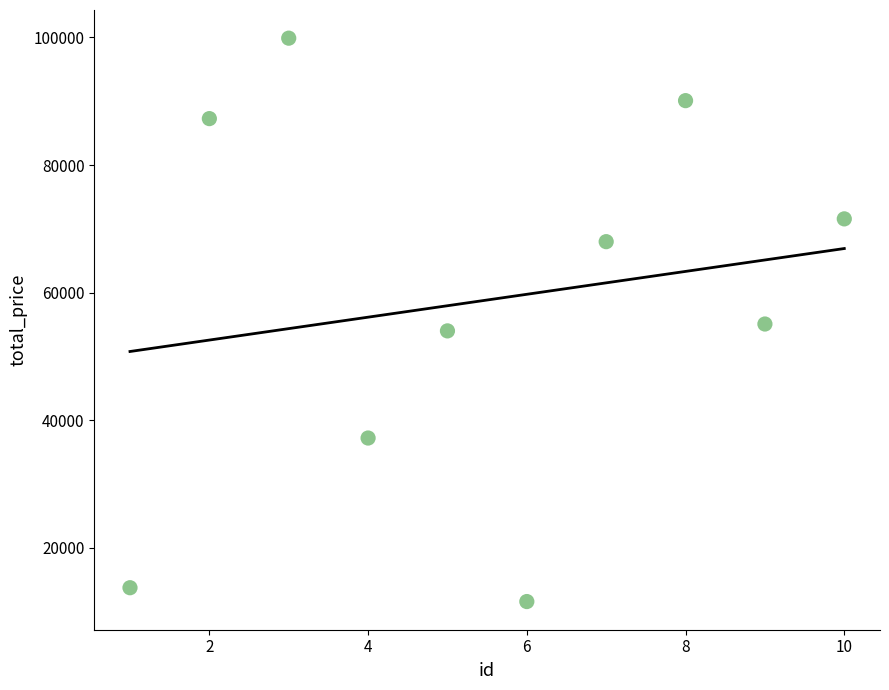

What is the average Y value?

58858